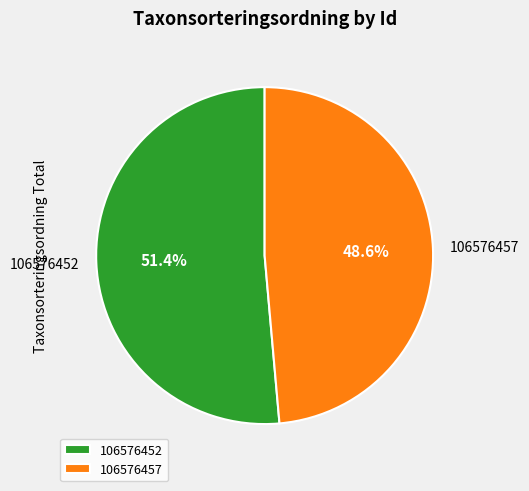

True or false: 106576457 accounts for 49% of the total.

True